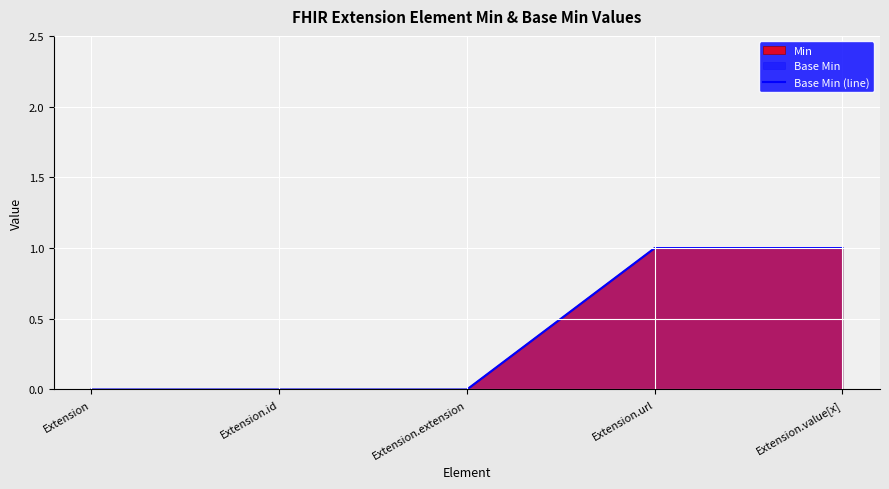

Which has a higher value, Extension.url or Extension?

Extension.url